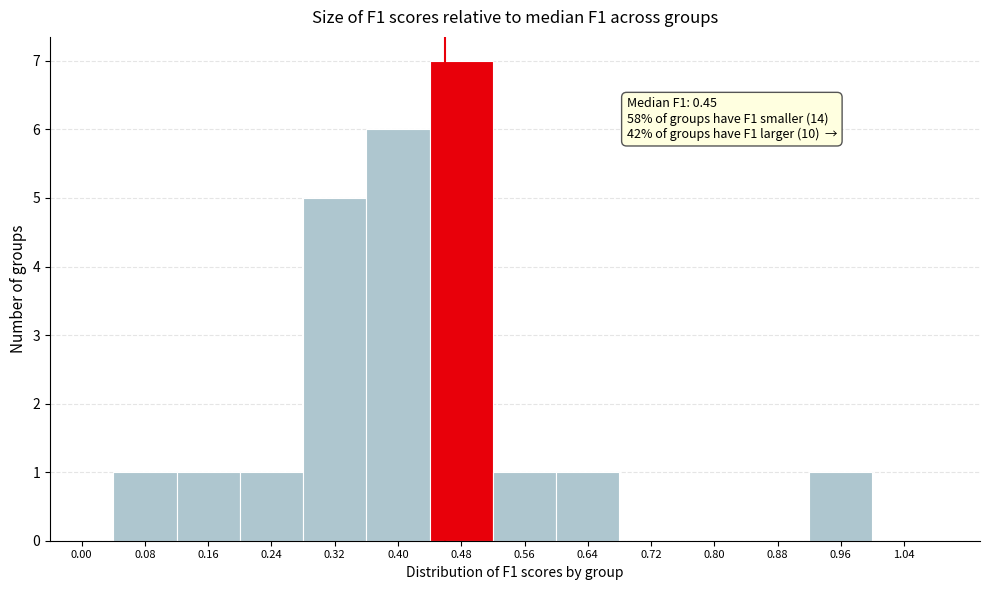

Reading left to right, extract all data points from this chart.

0.00=0	0.08=1	0.16=1	0.24=1	0.32=5	0.40=6	0.48=7	0.56=1	0.64=1	0.72=0	0.80=0	0.88=0	0.96=1	1.04=0